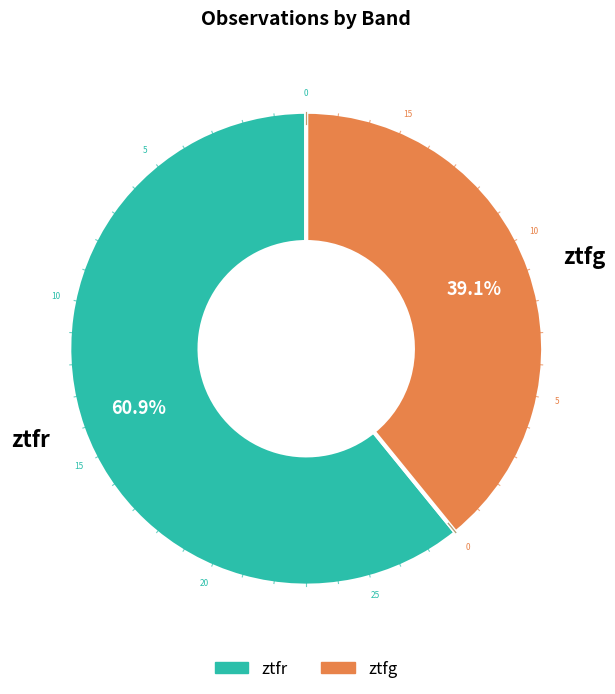

True or false: ztfg accounts for 39% of the total.

True